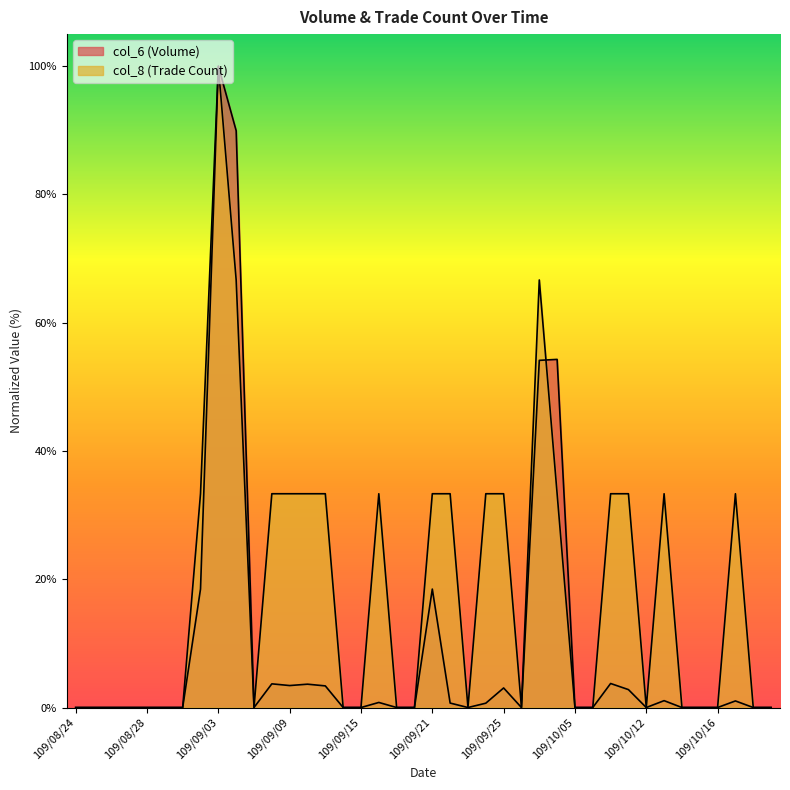

Reading right to left, list all the values displayed in this chart.

col_6: 0.0	0.0	1.0	0.0	0.0	0.0	1.1	0.0	2.8	3.7	0.0	0.0	54.3	54.1	0.0	3.1	0.7	0.0	0.7	18.5	0.0	0.0	0.8	0.0	0.0	3.4	3.6	3.4	3.7	0.0	89.9	100.0	18.5	0.0	0.0	0.0	0.0	0.0	0.0	0.0
col_8: 0.0	0.0	33.3	0.0	0.0	0.0	33.3	0.0	33.3	33.3	0.0	0.0	33.3	66.7	0.0	33.3	33.3	0.0	33.3	33.3	0.0	0.0	33.3	0.0	0.0	33.3	33.3	33.3	33.3	0.0	66.7	100.0	33.3	0.0	0.0	0.0	0.0	0.0	0.0	0.0